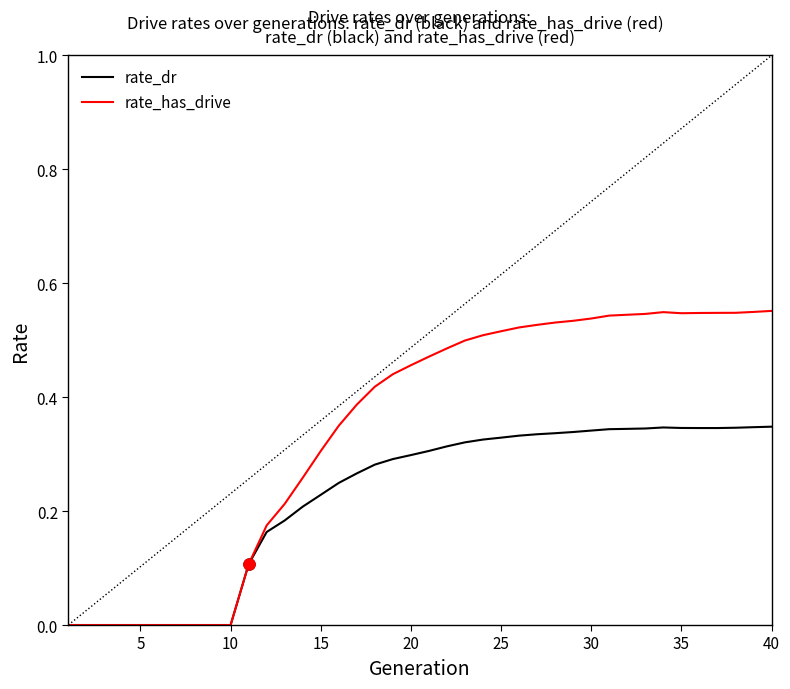

Which series has the largest total across all categories?

rate_has_drive